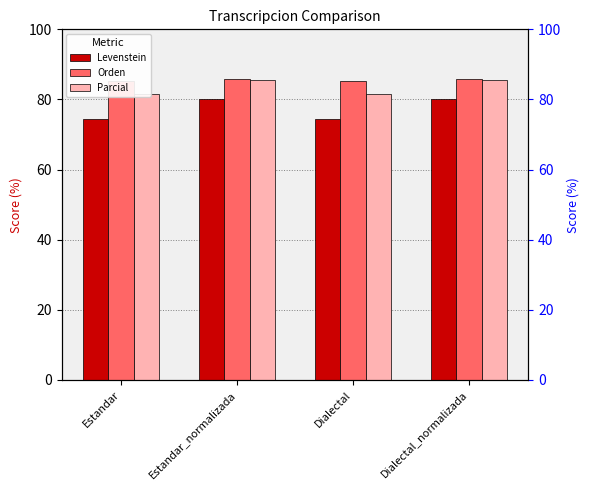

List the labels in order of Parcial value, largest first.

Estandar_normalizada, Dialectal_normalizada, Estandar, Dialectal